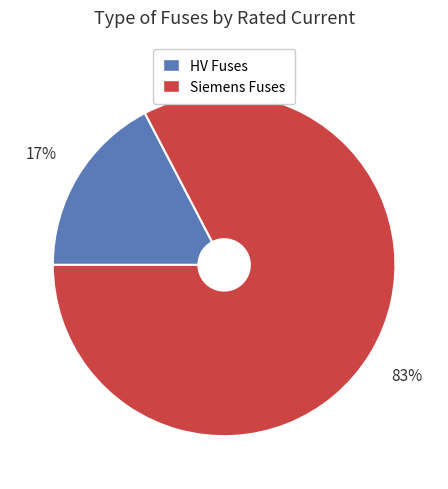

Which category accounts for the majority?

Siemens Fuses